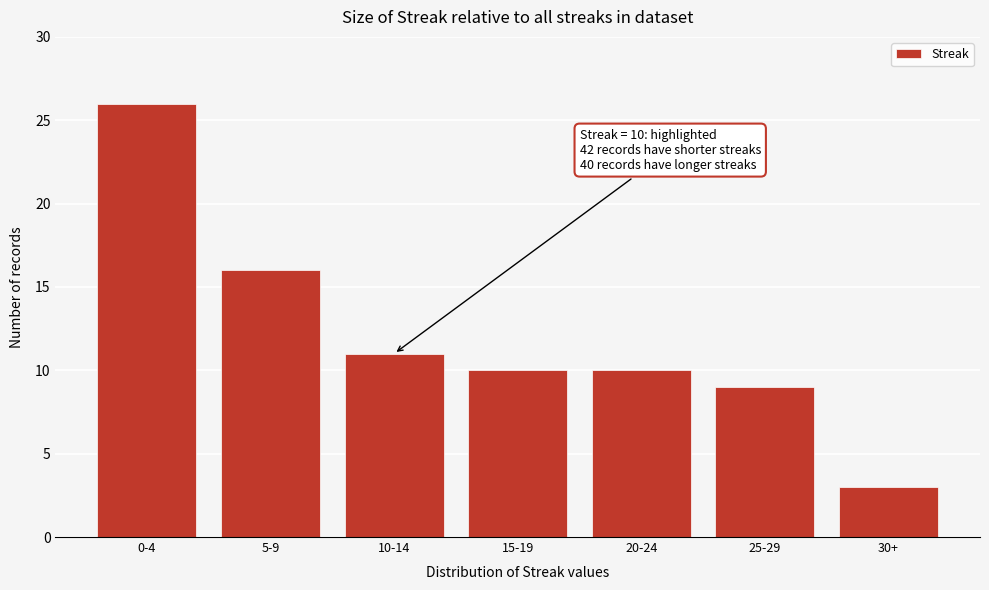

Reading left to right, extract all data points from this chart.

26	16	11	10	10	9	3